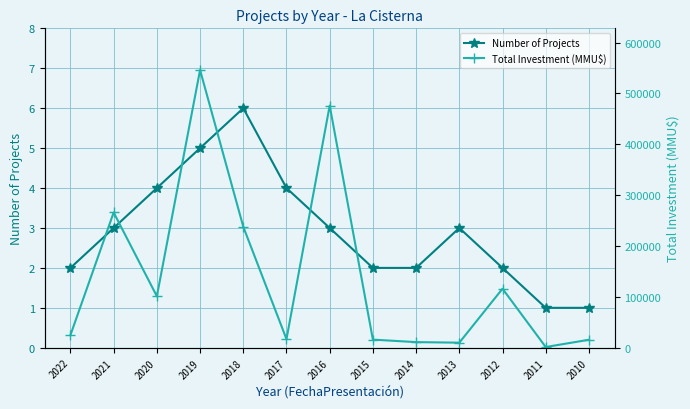

How many lines are shown in the chart?

2